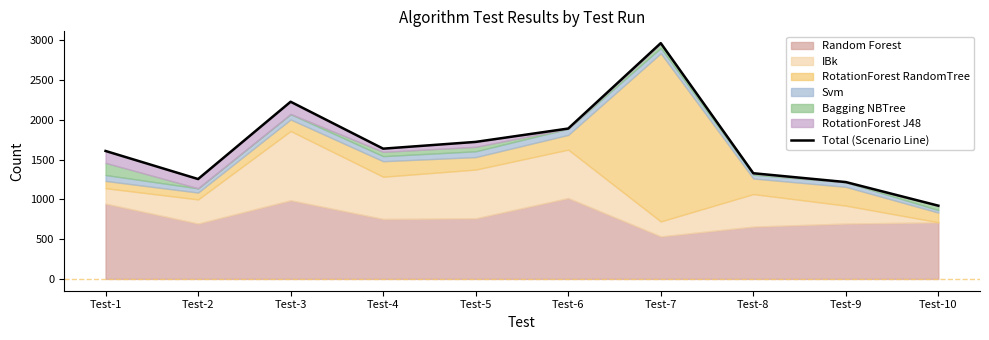

What is the sum of all values?

16778